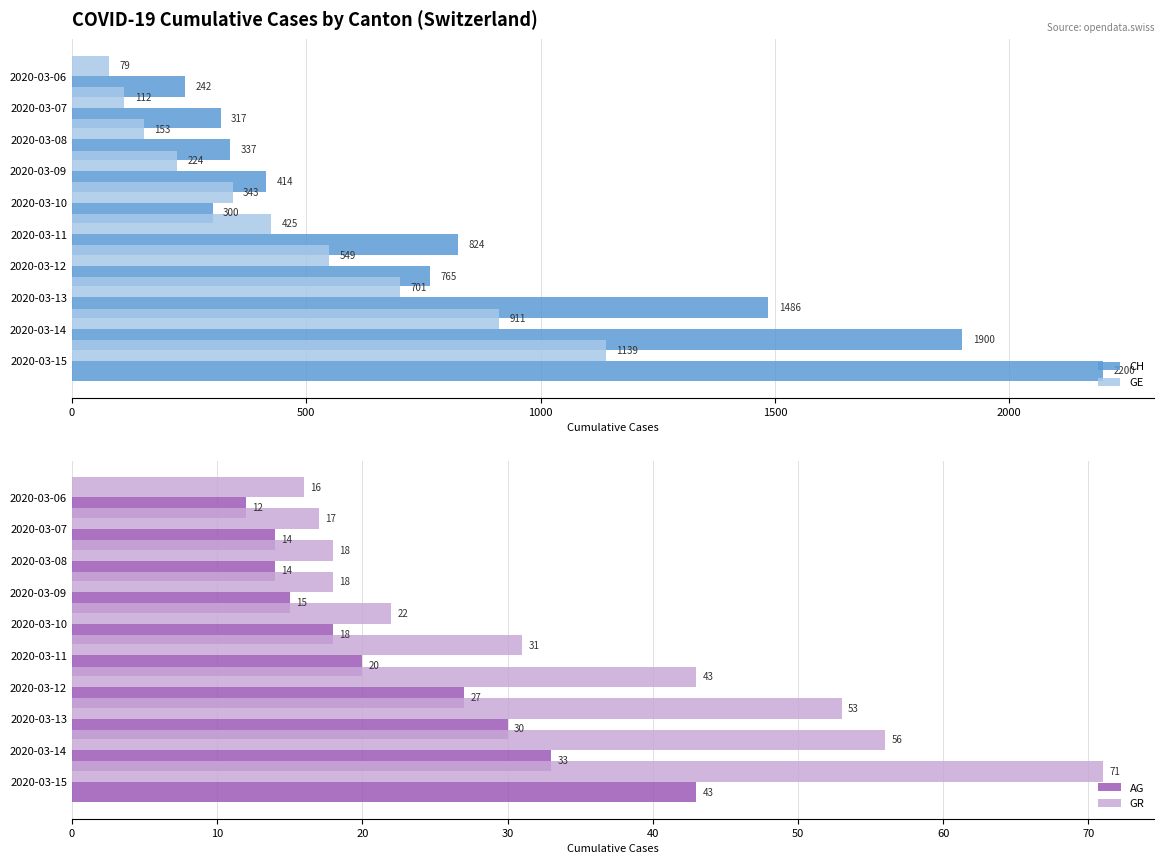

What is the difference between the AG values at 2020-03-10 and 2020-03-07?

4